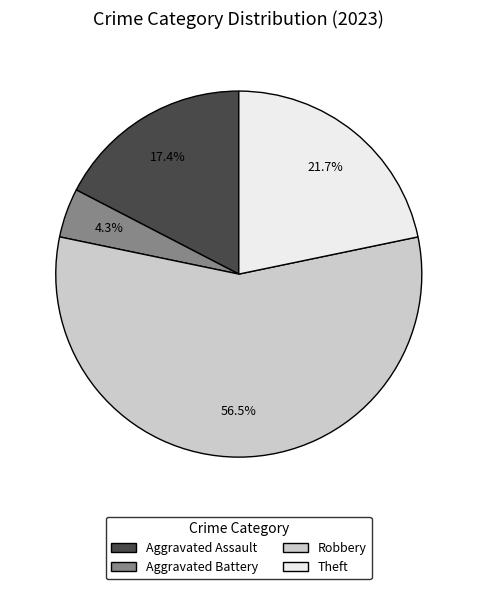

What percentage is the Aggravated Battery slice, to the nearest percent?

4%